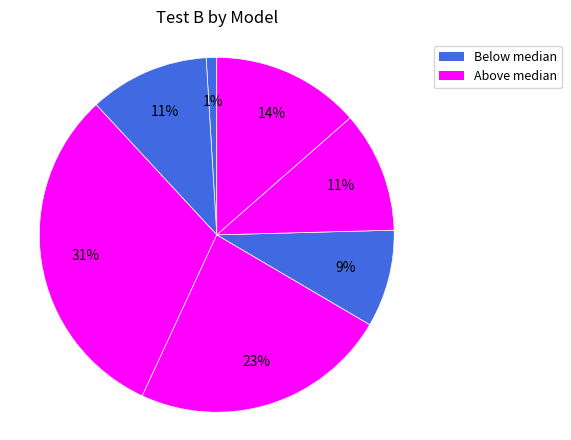

How many segments does this pie chart have?

7